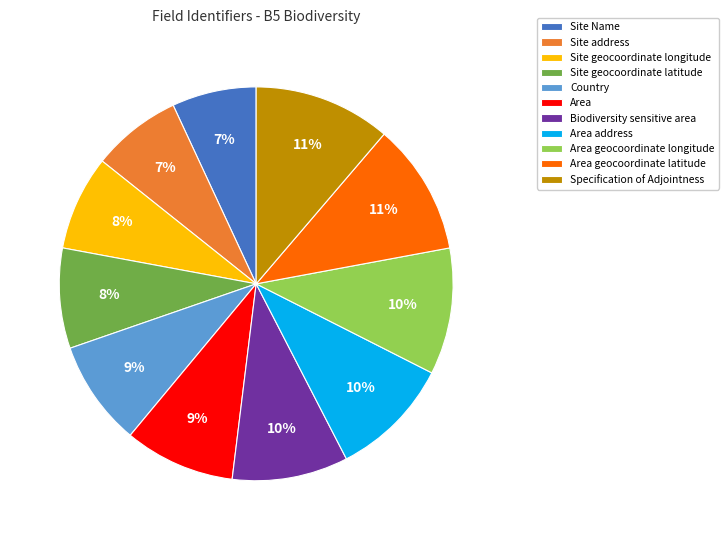

Count the number of slices in the pie.

11